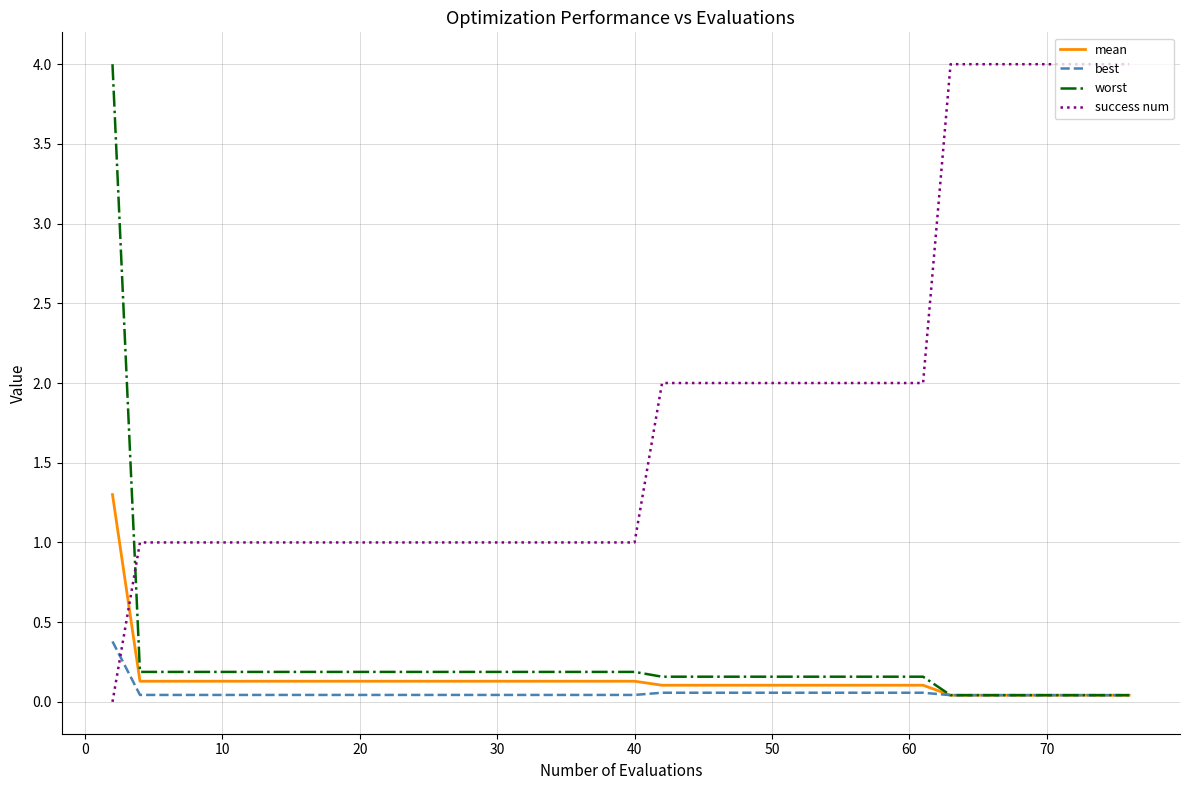

True or false: best and success num cross at least once.

True